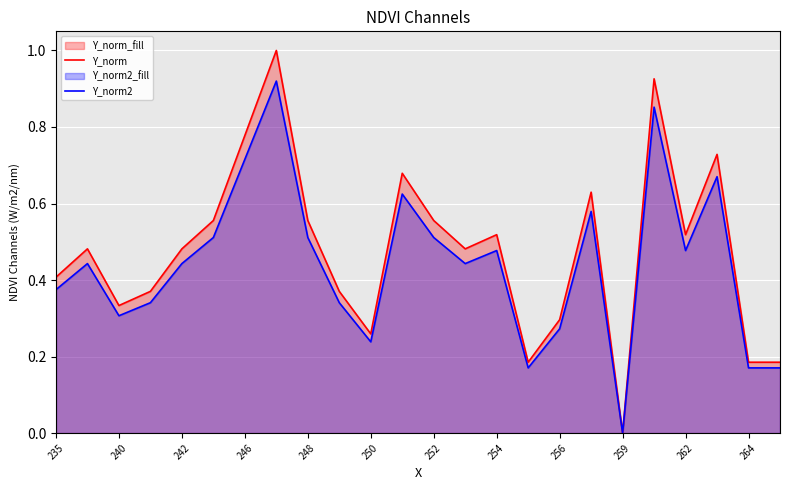

What is the total value across all series at 235?

0.8